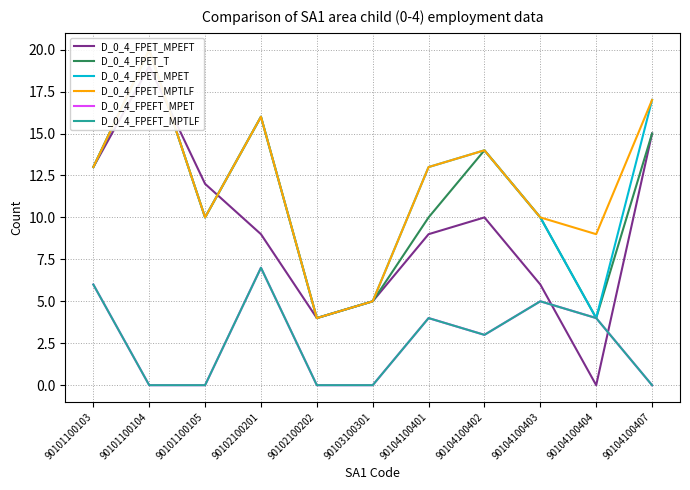

At which label does D_0_4_FPET_T reach its peak?

90101100104